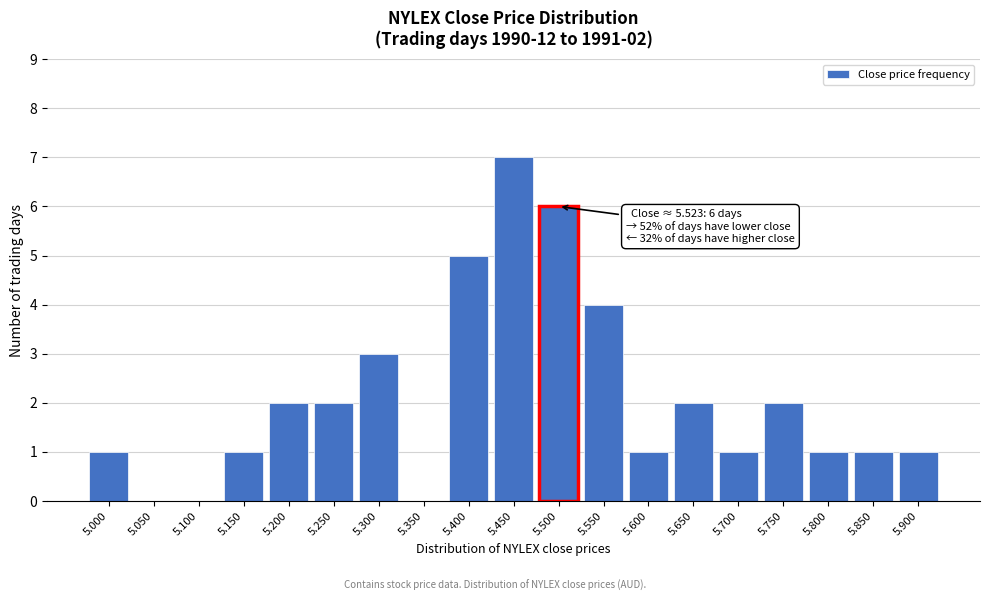

Reading left to right, list all the values displayed in this chart.

5.000=1	5.050=0	5.100=0	5.150=1	5.200=2	5.250=2	5.300=3	5.350=0	5.400=5	5.450=7	5.500=6	5.550=4	5.600=1	5.650=2	5.700=1	5.750=2	5.800=1	5.850=1	5.900=1